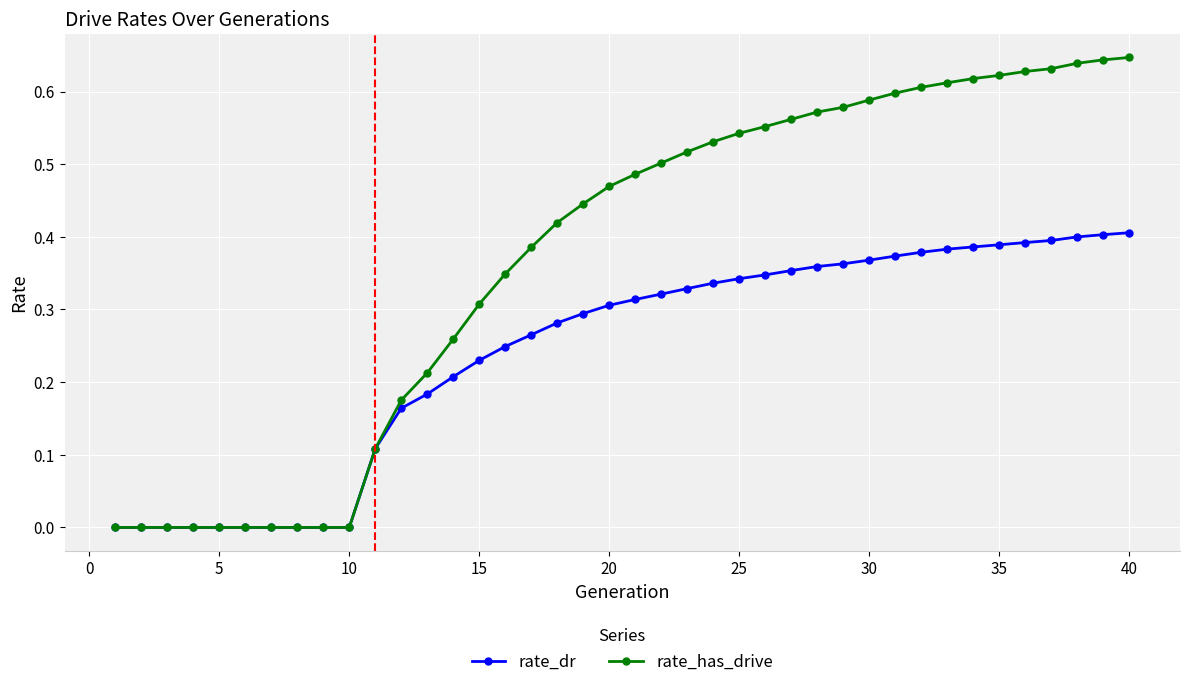

Which series has the widest spread of values?

rate_has_drive